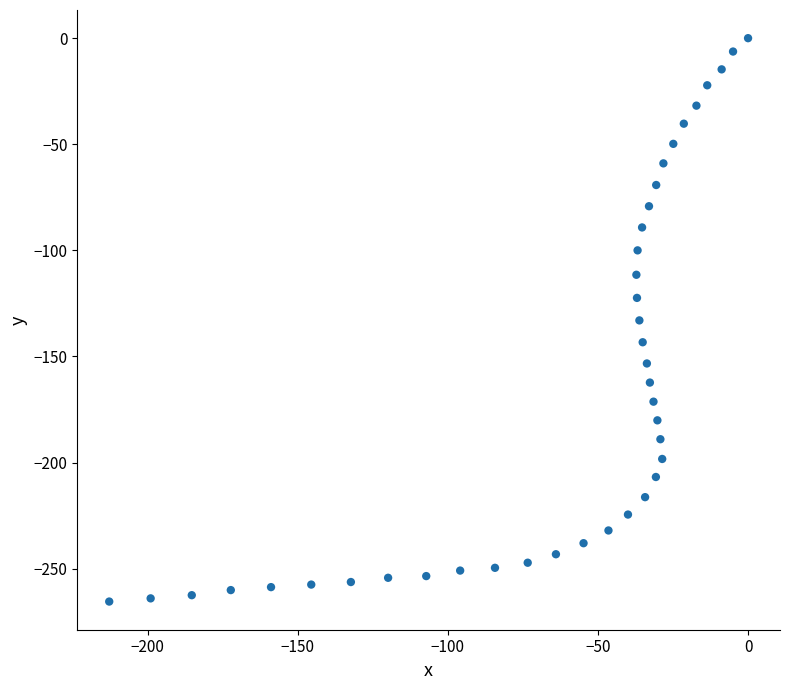

What is the range of Y values (max minus min)?

265.5